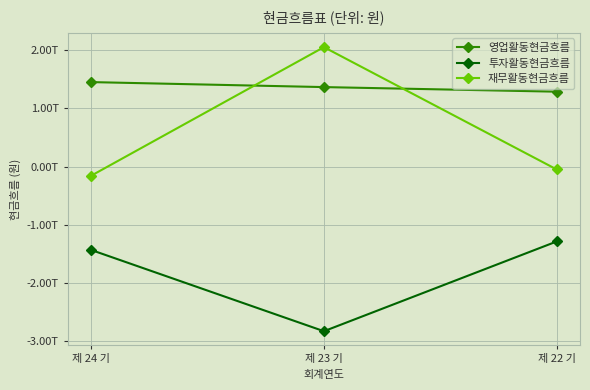

At which label does 재무활동현금흐름 reach its peak?

제 23 기